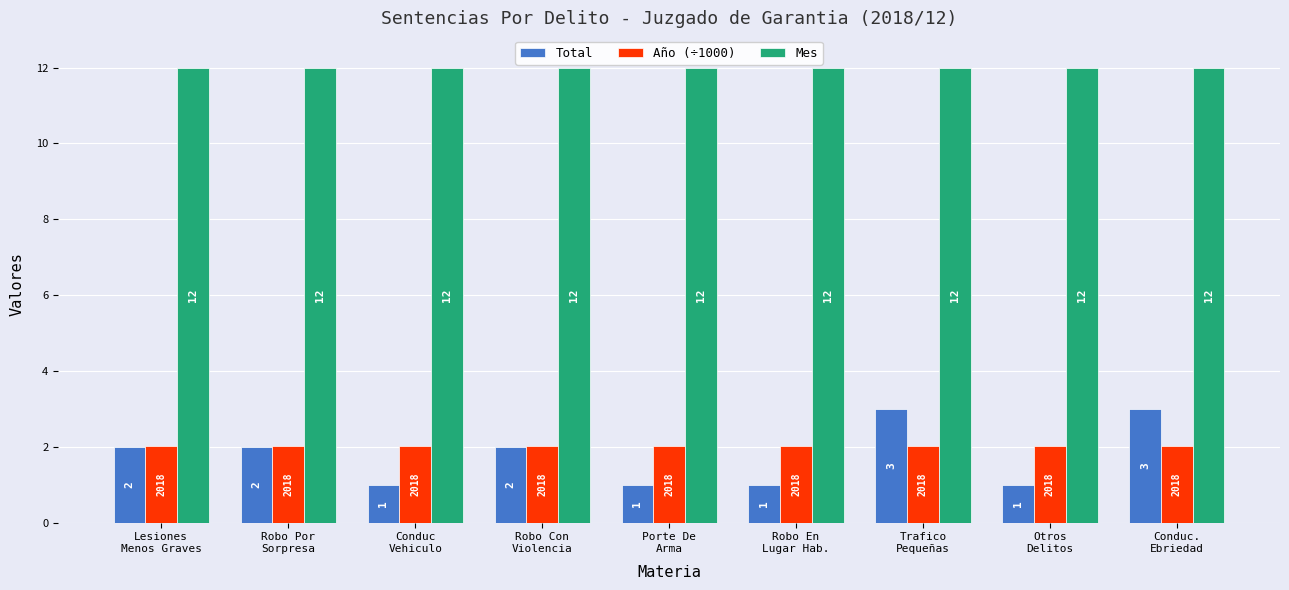

What is the approximate value of Mes at Porte De
Arma?

12.0